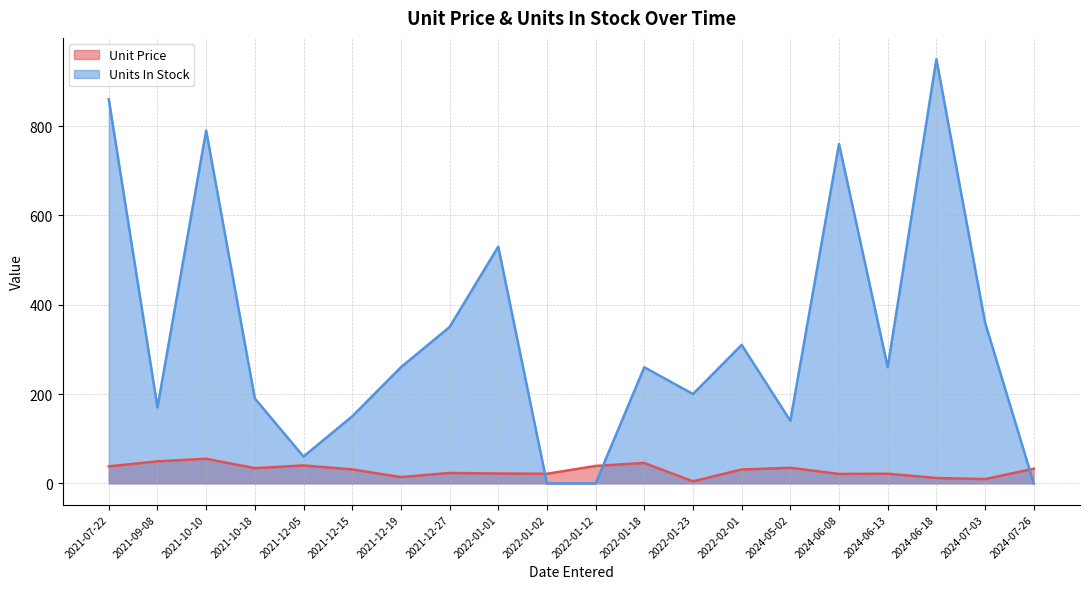

Which series ends up on top after the final intersection of Units In Stock and Unit Price?

Unit Price